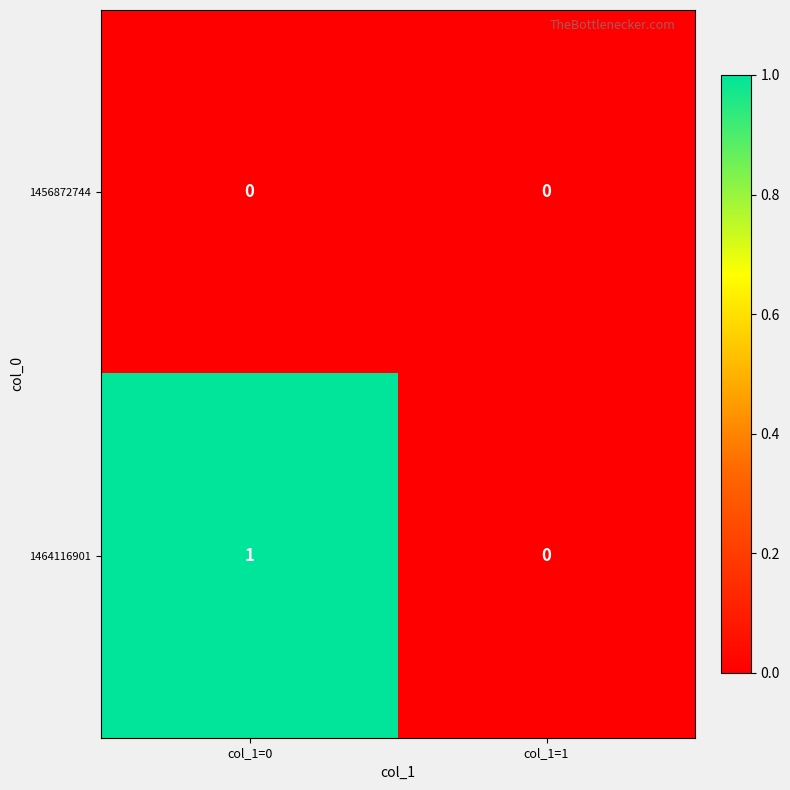

List the series in order of their peak value, highest first.

1464116901, 1456872744